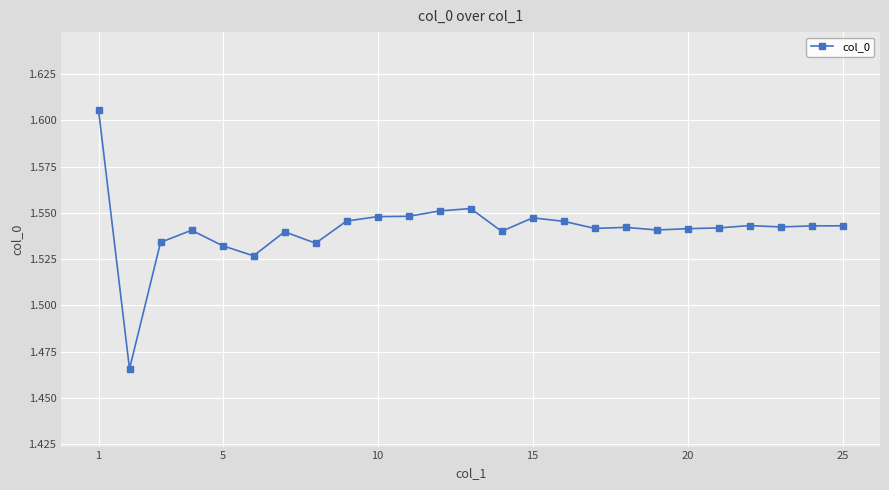

Count the values in the range 1 to 2.

25